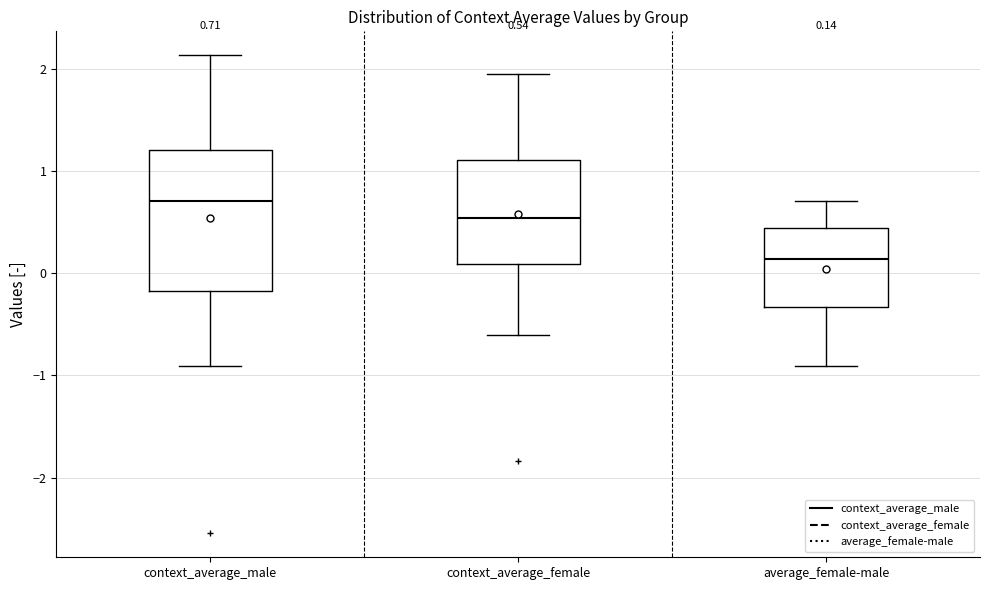

Comparing the boxes themselves (not the whiskers), which one is the tallest?

context_average_male